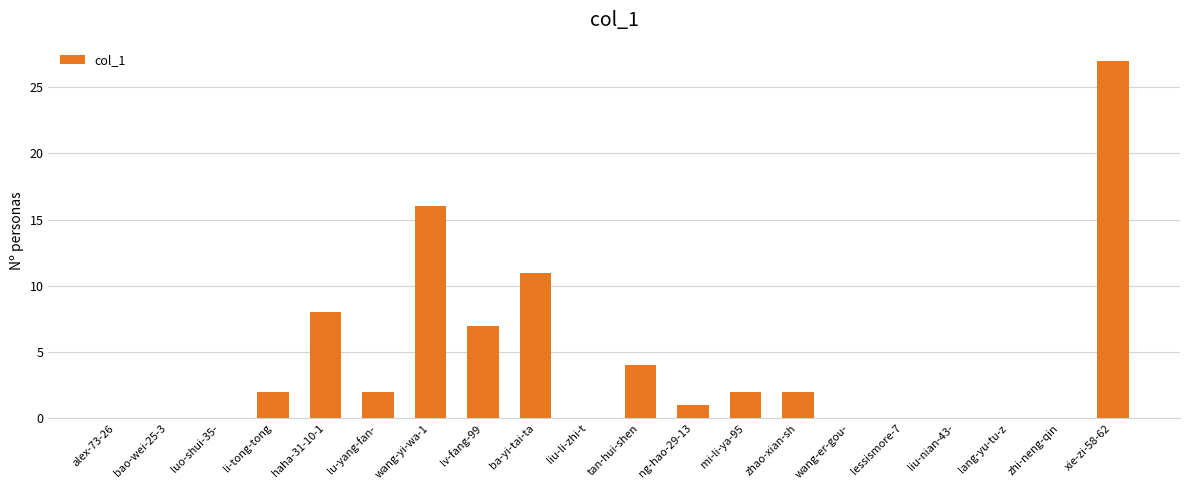

Which has a higher value, ng-hao-29-13 or mi-li-ya-95?

mi-li-ya-95